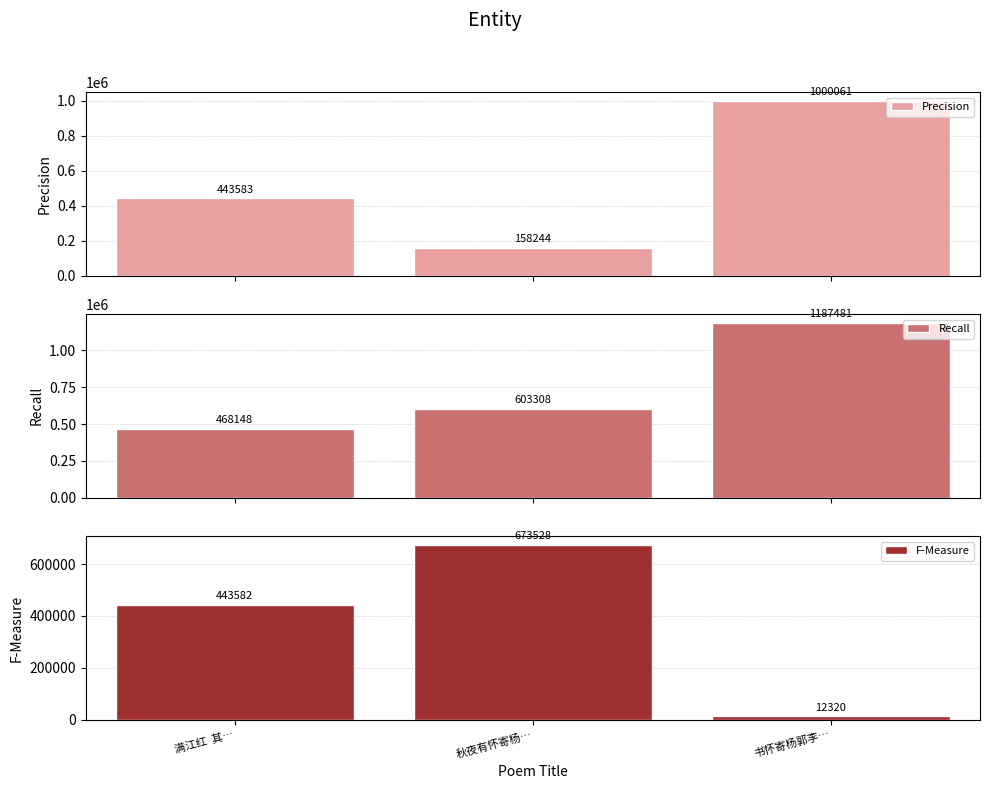

Reading right to left, list all the values displayed in this chart.

Precision: 1000061	158244	443583
Recall: 1187481	603308	468148
F-Measure: 12320	673528	443582